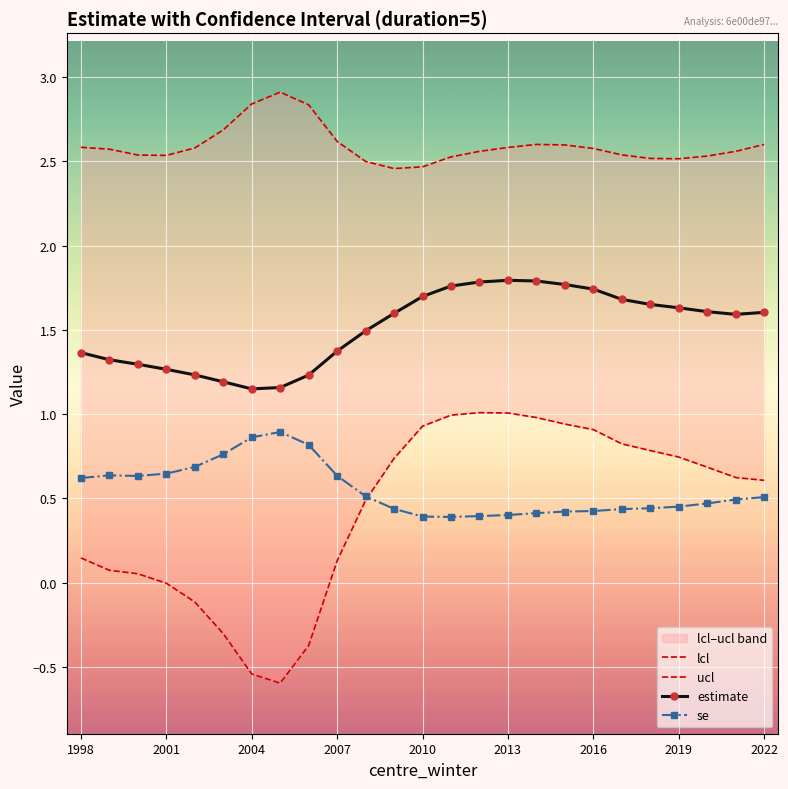

True or false: ucl and estimate intersect in this chart.

False